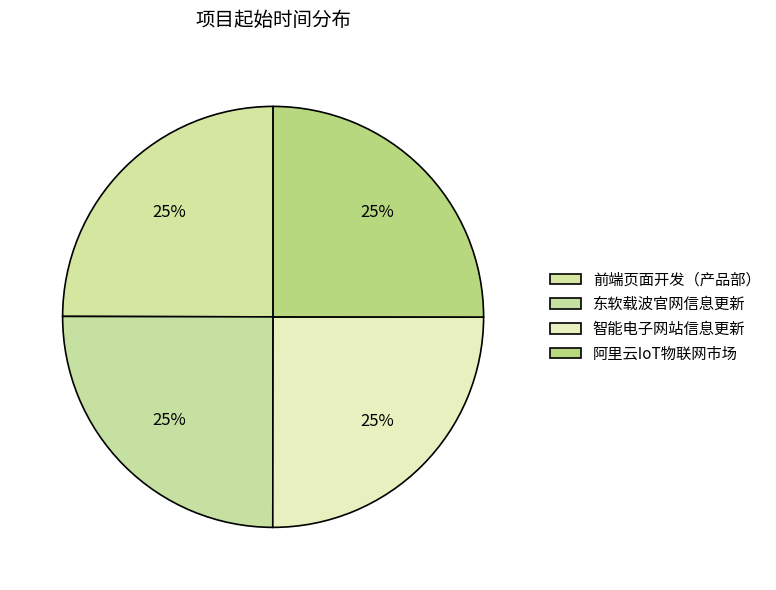

Is it true that 阿里云IoT物联网市场 is 18% of the pie?

False